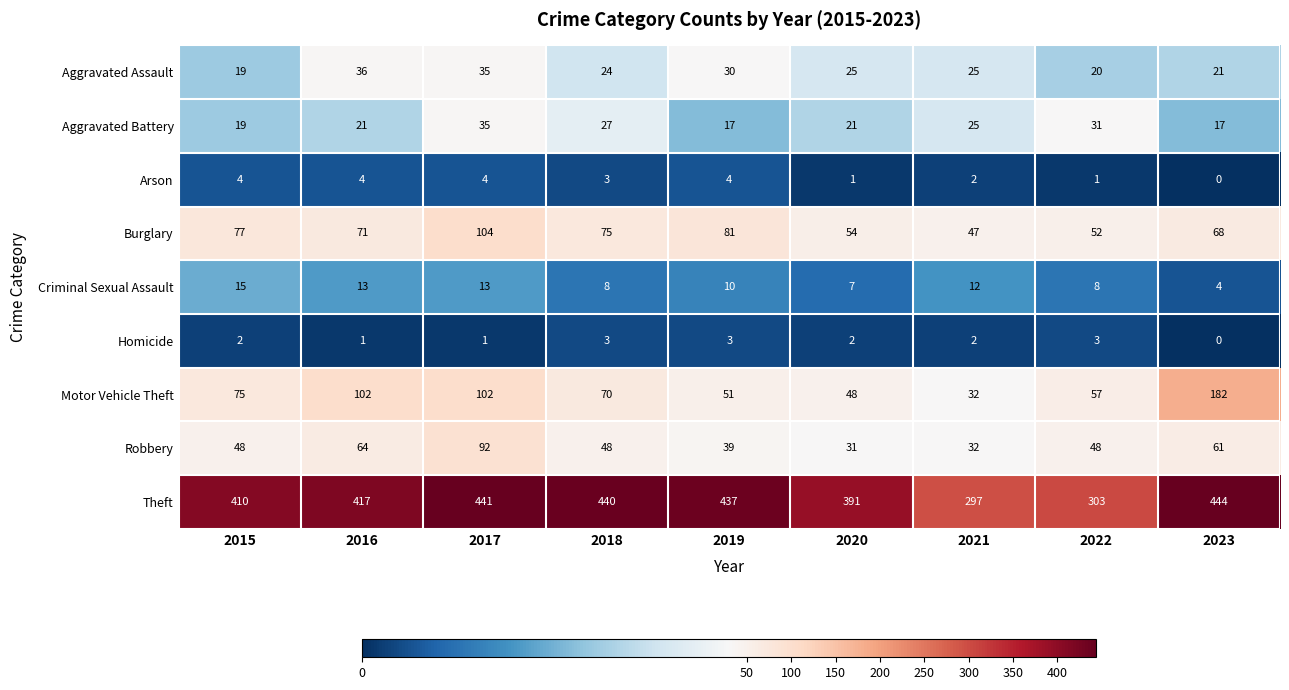

How many categories are shown in the chart?

9